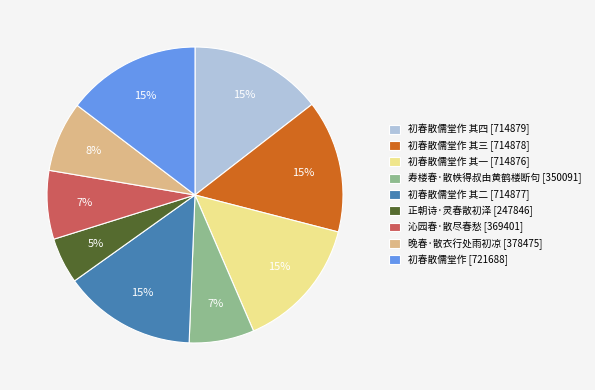

To the nearest percent, what percentage of the pie is 寿楼春·散帙得叔由黄鹤楼断句 [350091]?

7%